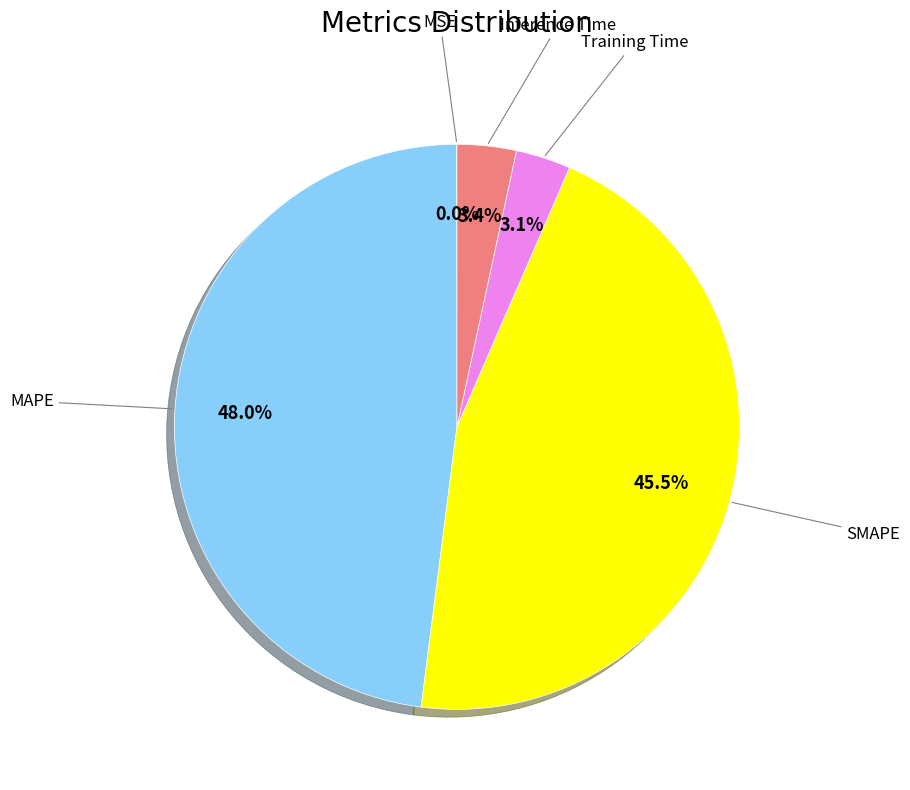

To the nearest percent, what is the difference between the largest and smallest slice percentages?

48%